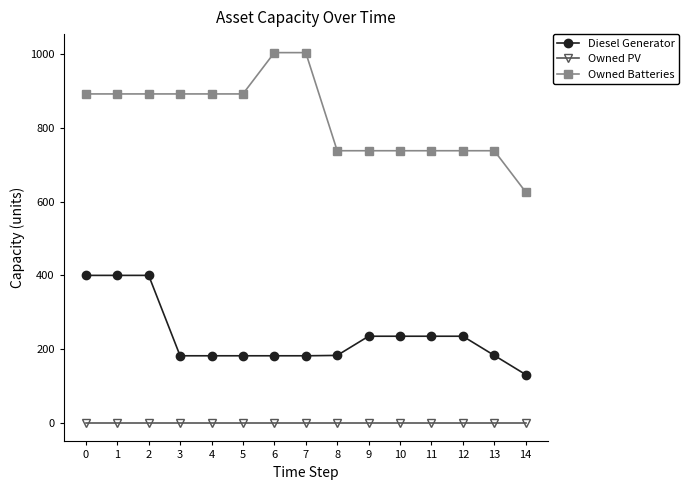

Is the value of Owned Batteries at 3 greater than the value of Diesel Generator at 13?

Yes